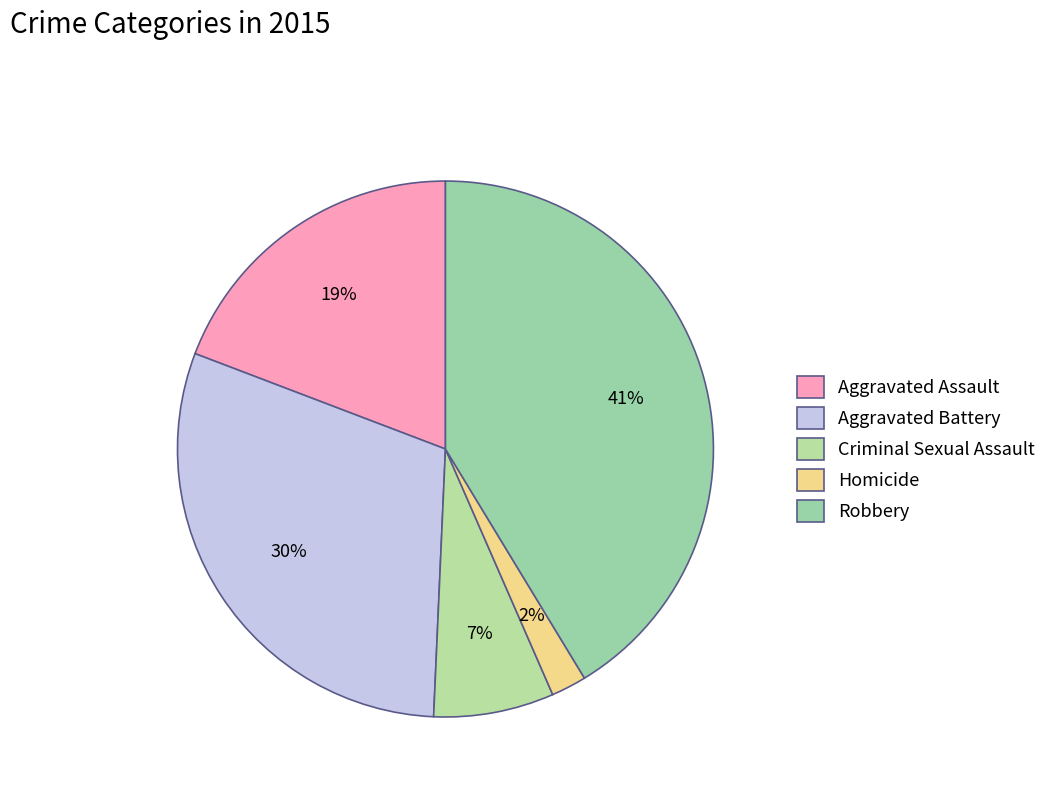

How many slices are in this pie chart?

5